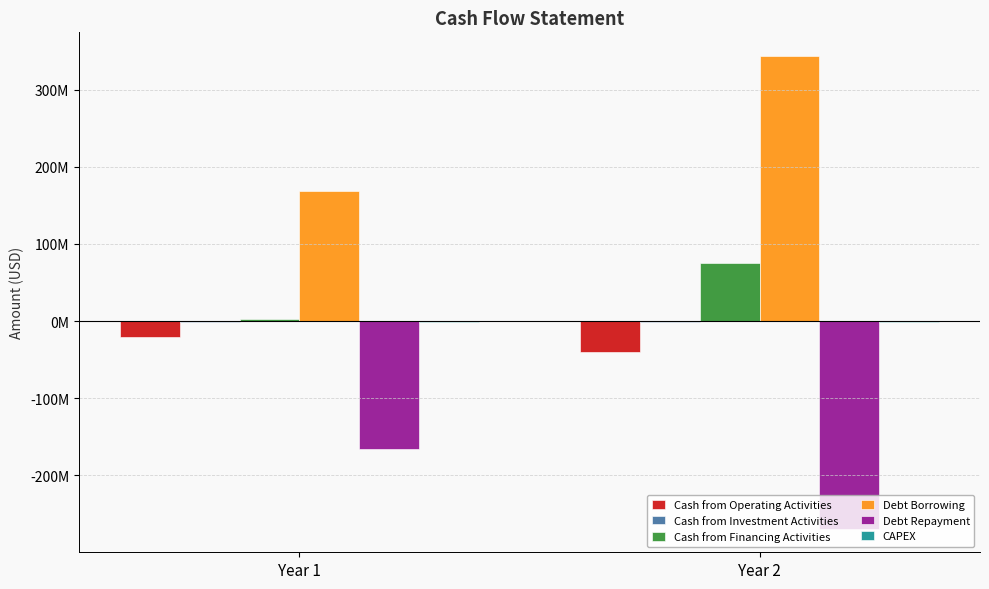

List the series in order of their peak value, lowest first.

Debt Repayment, Cash from Operating Activities, Cash from Investment Activities, CAPEX, Cash from Financing Activities, Debt Borrowing